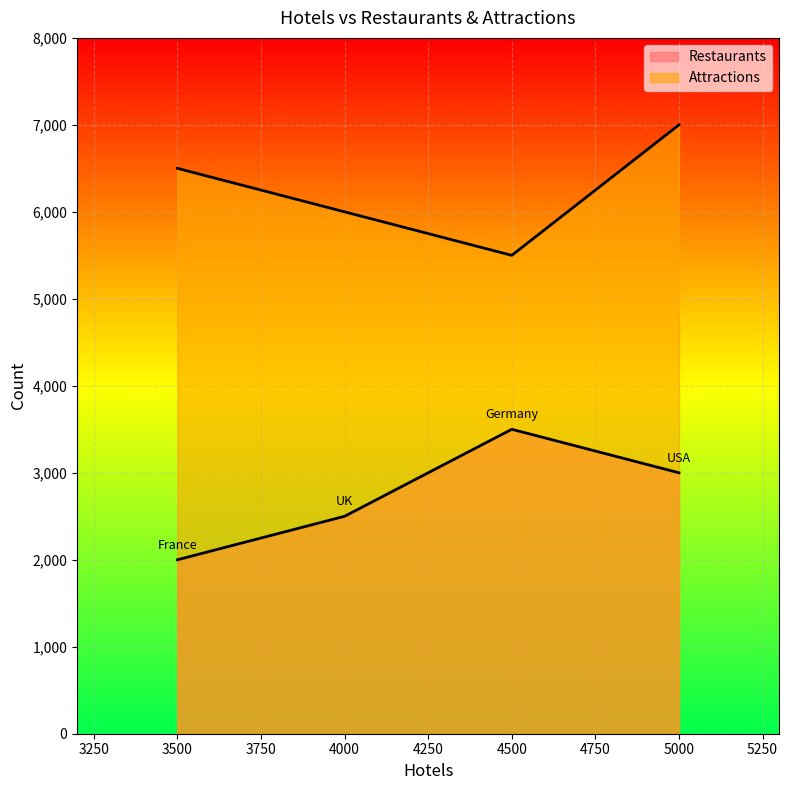

How many lines are shown in the chart?

2